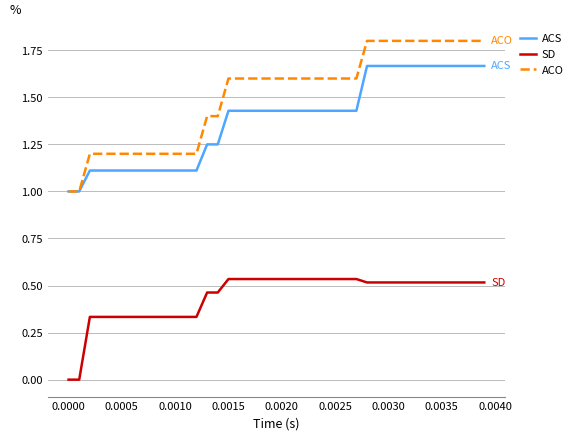

What is the maximum value shown in the chart?

1.8